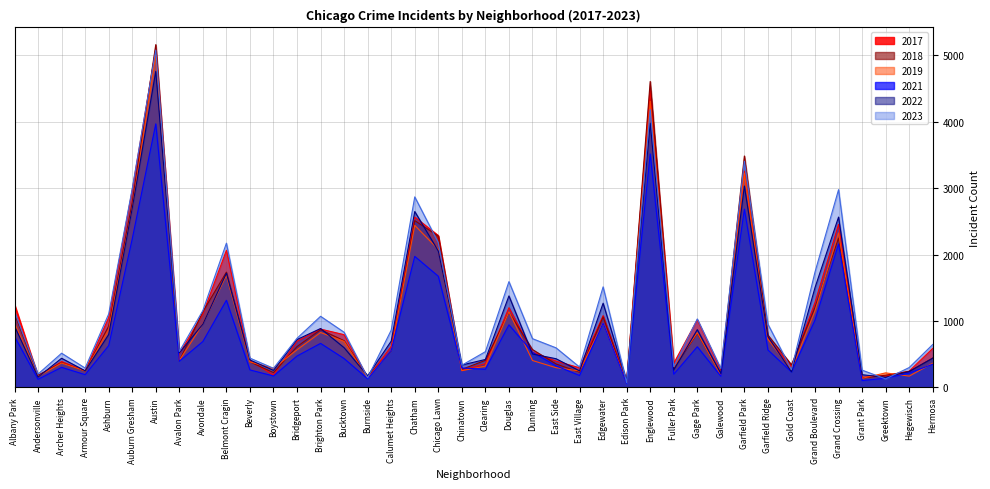

True or false: 2018 and 2023 intersect in this chart.

True